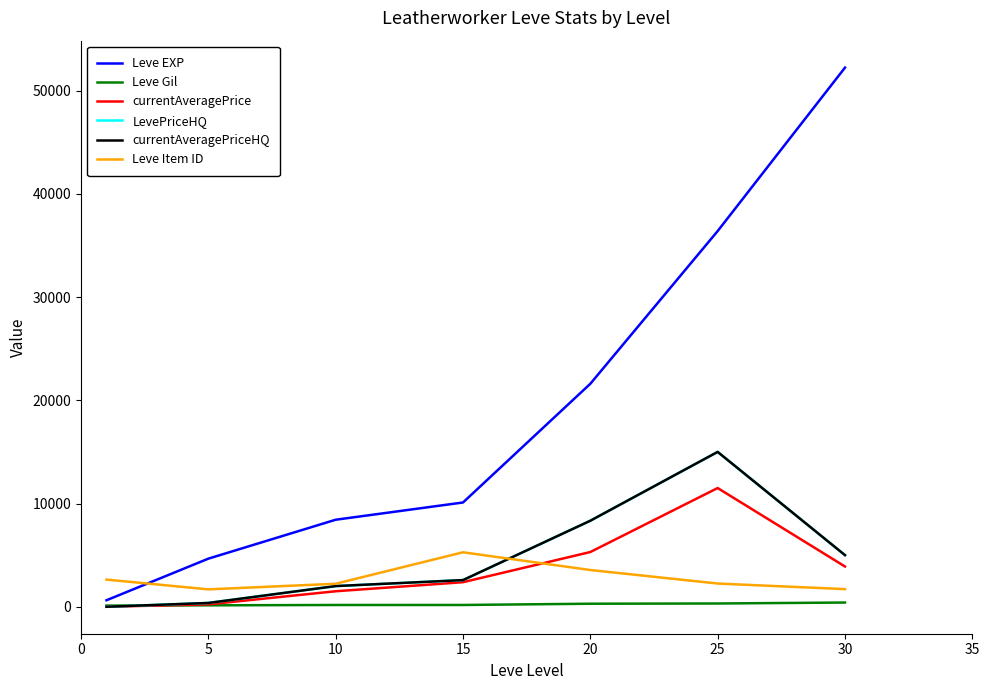

List the series in order of their peak value, lowest first.

Leve Gil, Leve Item ID, currentAveragePrice, LevePriceHQ, currentAveragePriceHQ, Leve EXP